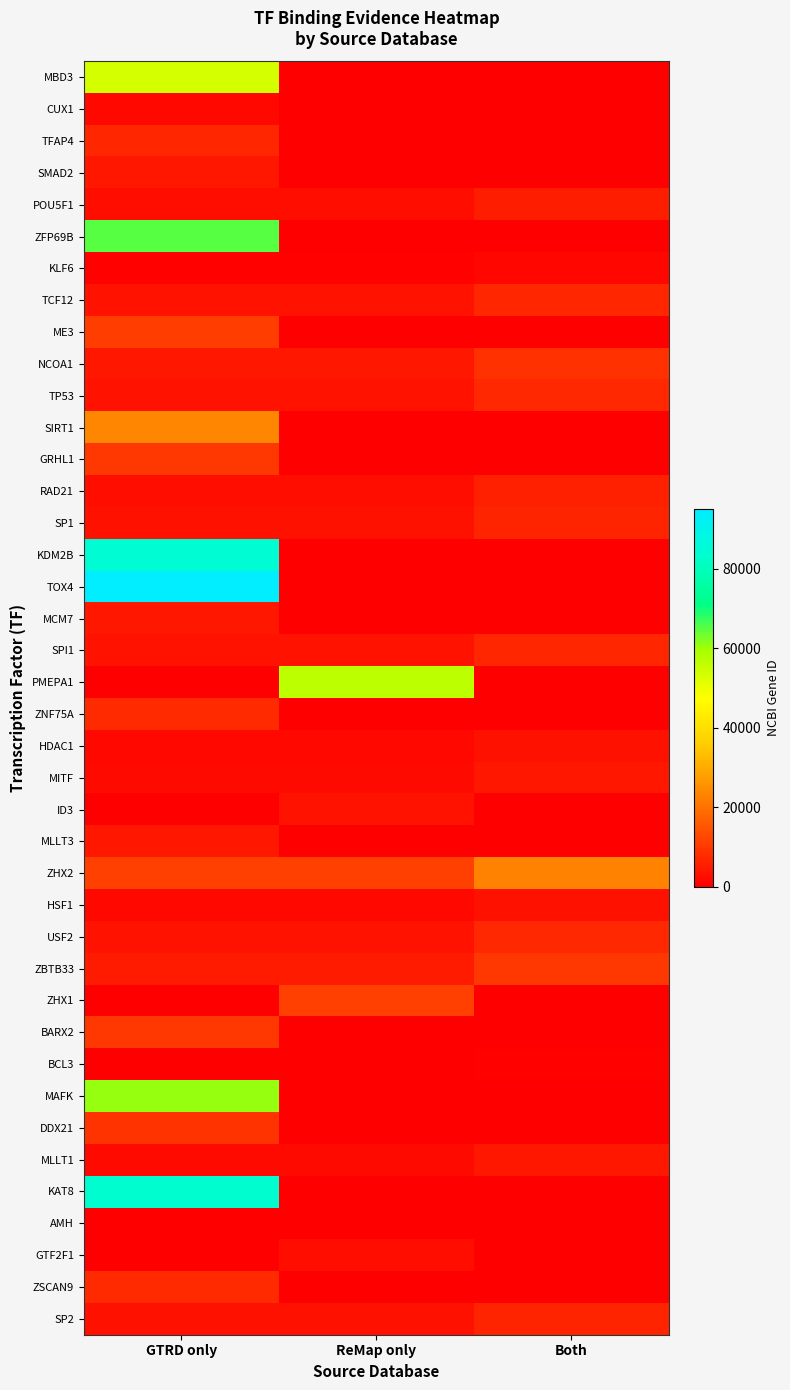

Between GTRD only and ReMap only, which series saw the biggest shift?

TOX4